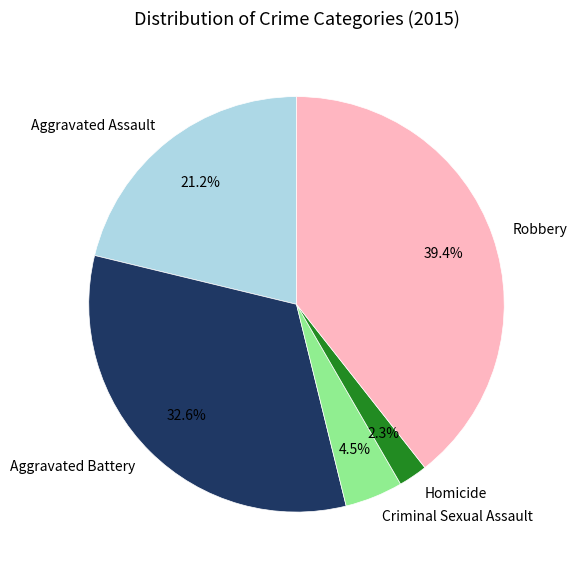

Which slice is the largest?

Robbery